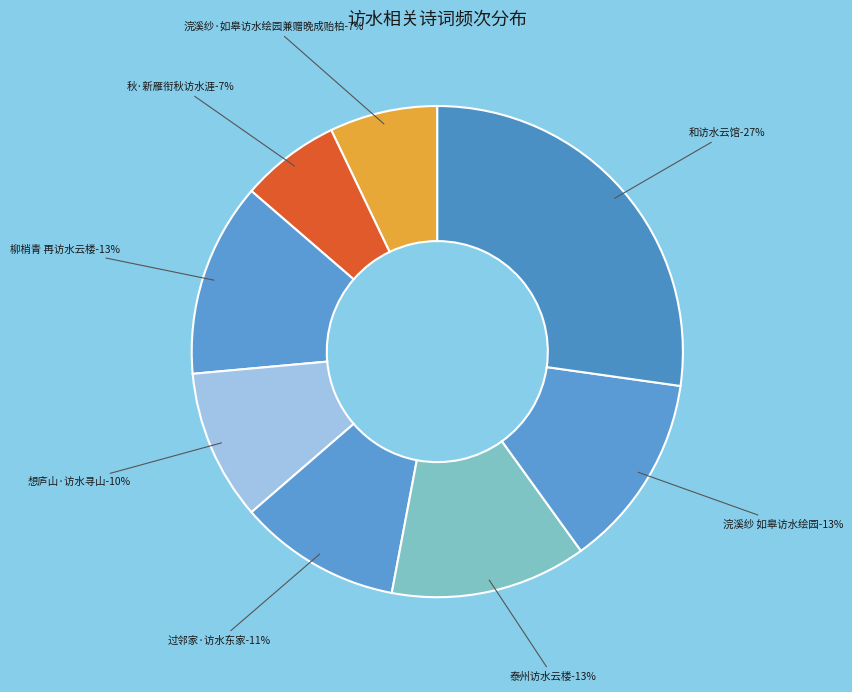

Rank the categories by value from lowest to highest.

秋·新雁衔秋访水涯, 浣溪纱·如皋访水绘园兼赠晚成贻柏, 想庐山·访水寻山好已迂, 过邻家·饭馀来访水东家, 柳梢青 丁亥元月再访水云楼后追赋寄硷斋步暮阑公韵, 浣溪纱 如皋访水绘园，兼赠晚成、贻柏, 泰州访水云楼次张公贻柏韵, 和傅侍郎至临漳感旧十咏 其七 和访水云馆